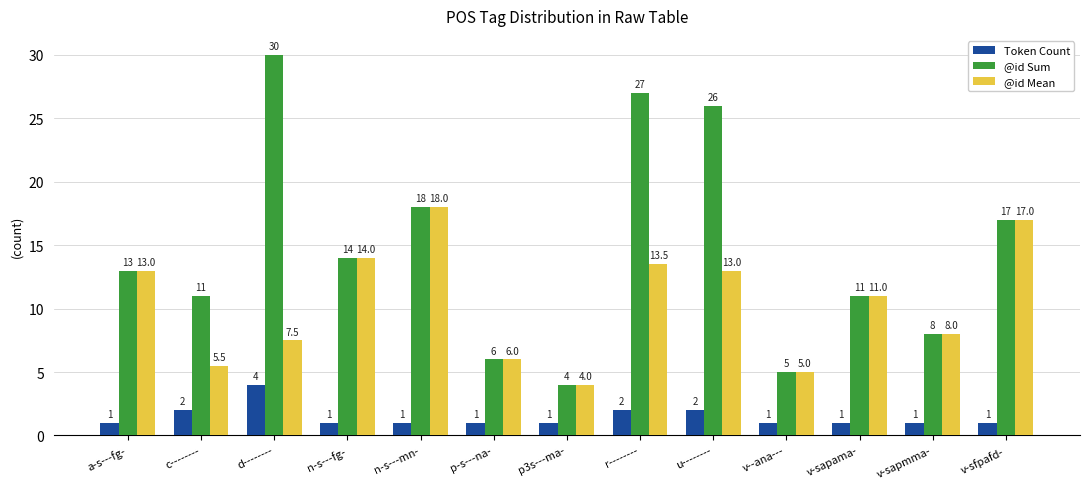

Rank the series by their average value, from highest to lowest.

@id Sum, @id Mean, Token Count